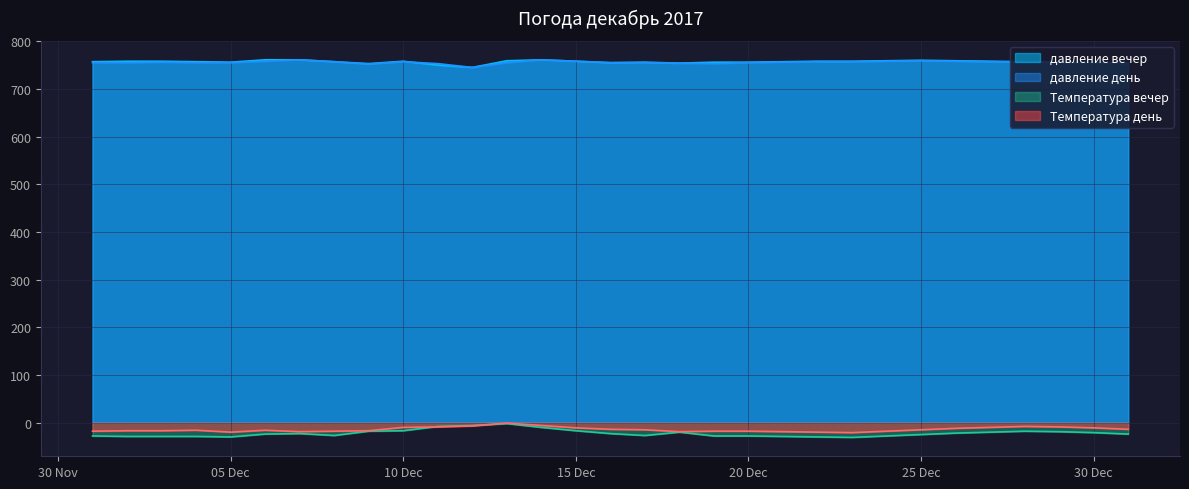

What is the total value across all series at 15 Dec?

1488